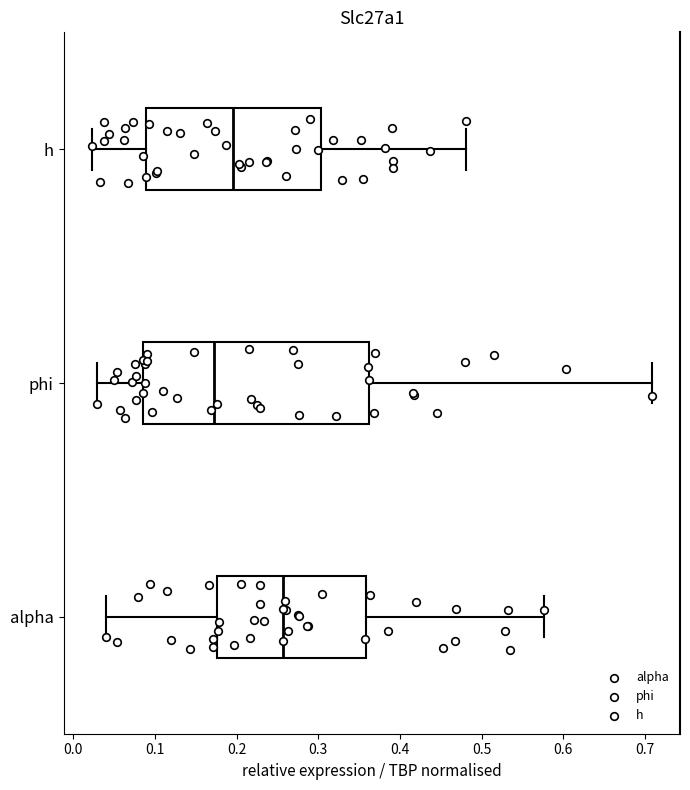

Where is the left edge of the box for h on the x-axis? The values are not printed on the chart, so give them approximately, as read against the axis.

0.09